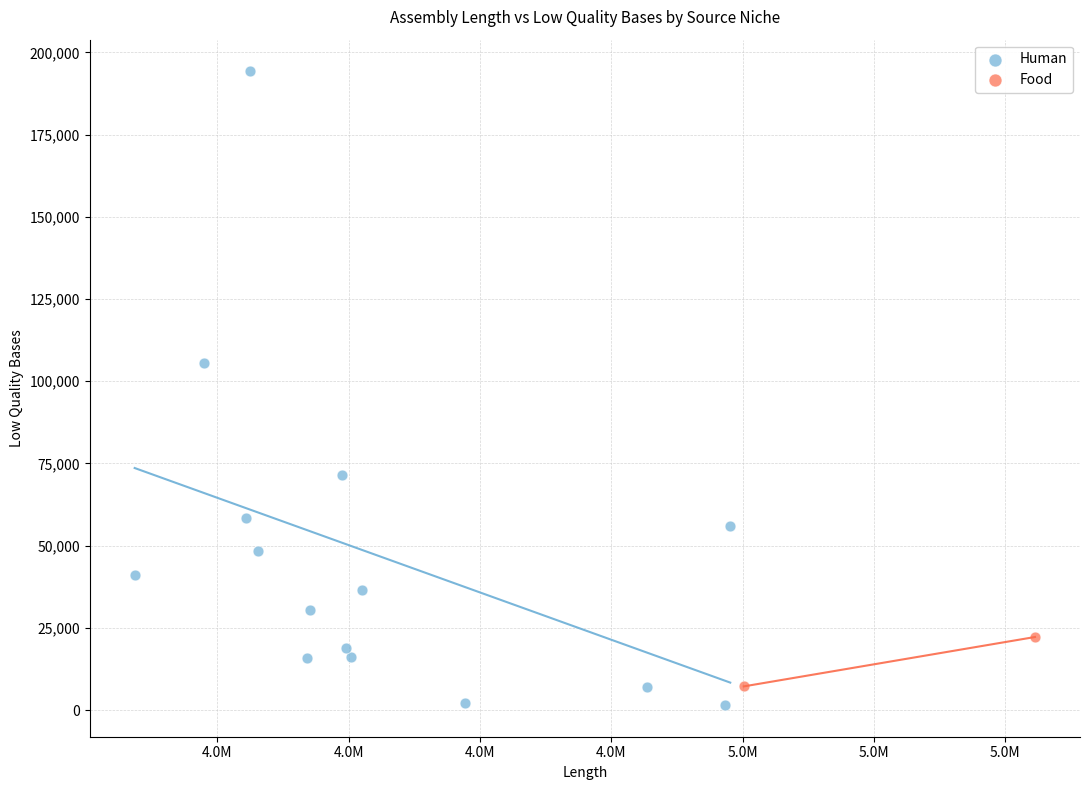

What are all the series names shown in the legend?

Human, Food